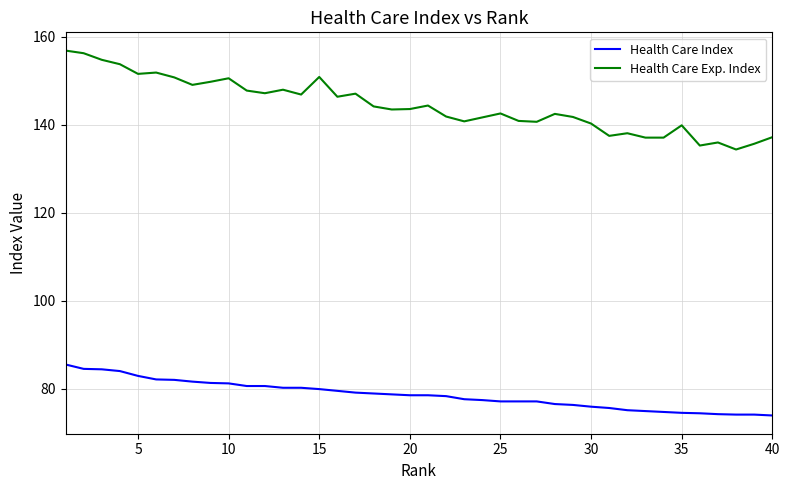

Rank the series by their maximum value, from lowest to highest.

Health Care Index, Health Care Exp. Index